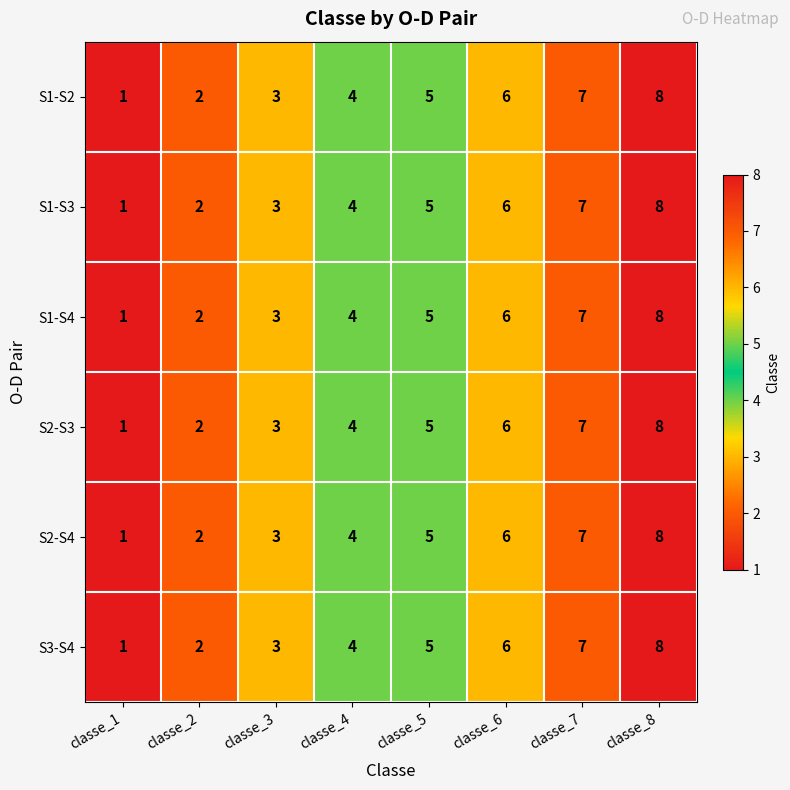

List the labels in order of S1-S2 value, smallest first.

classe_1, classe_2, classe_3, classe_4, classe_5, classe_6, classe_7, classe_8